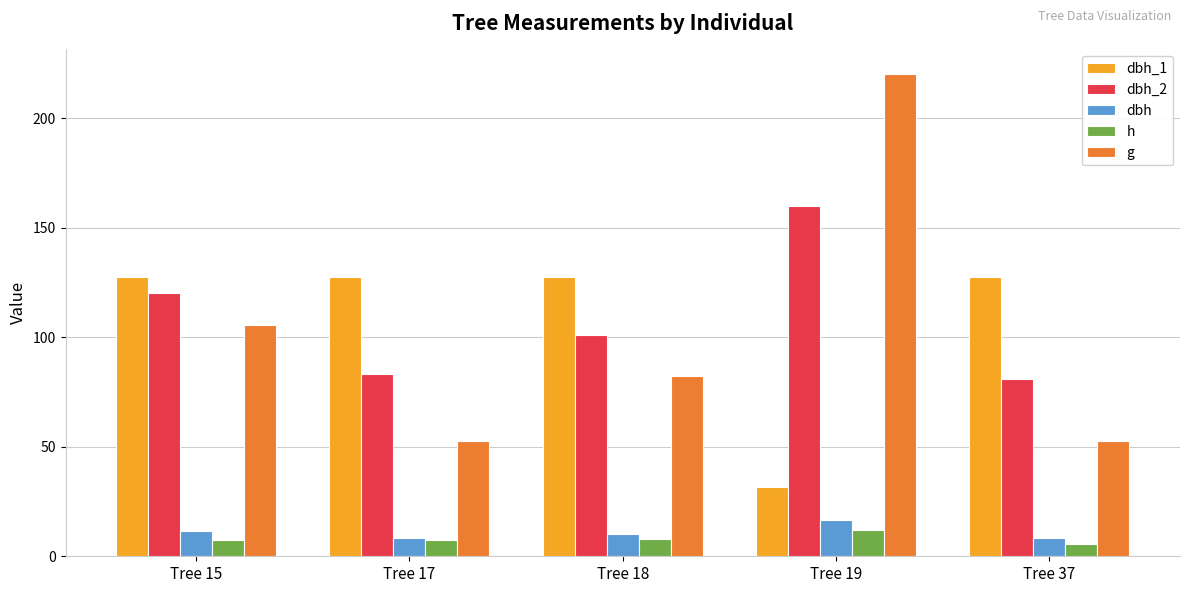

At which label does dbh_1 reach its minimum?

Tree 19